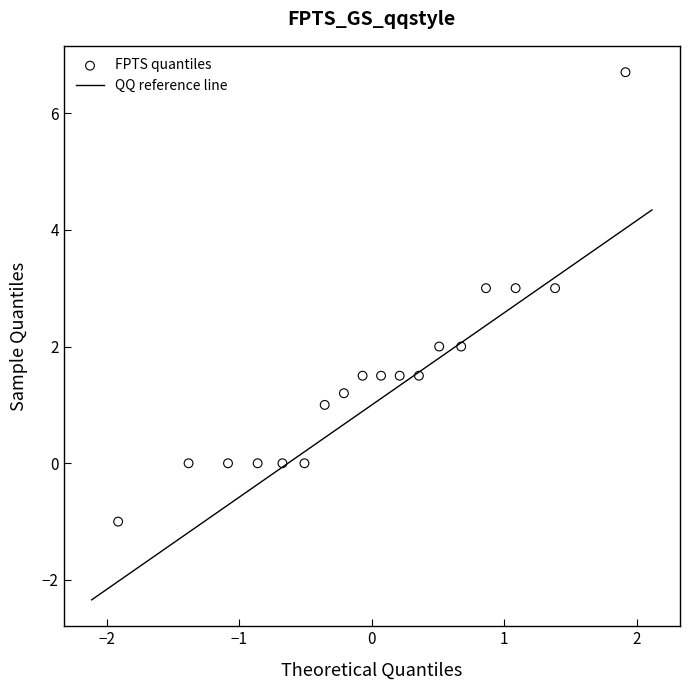

What is the range of X values (max minus min)?

3.8